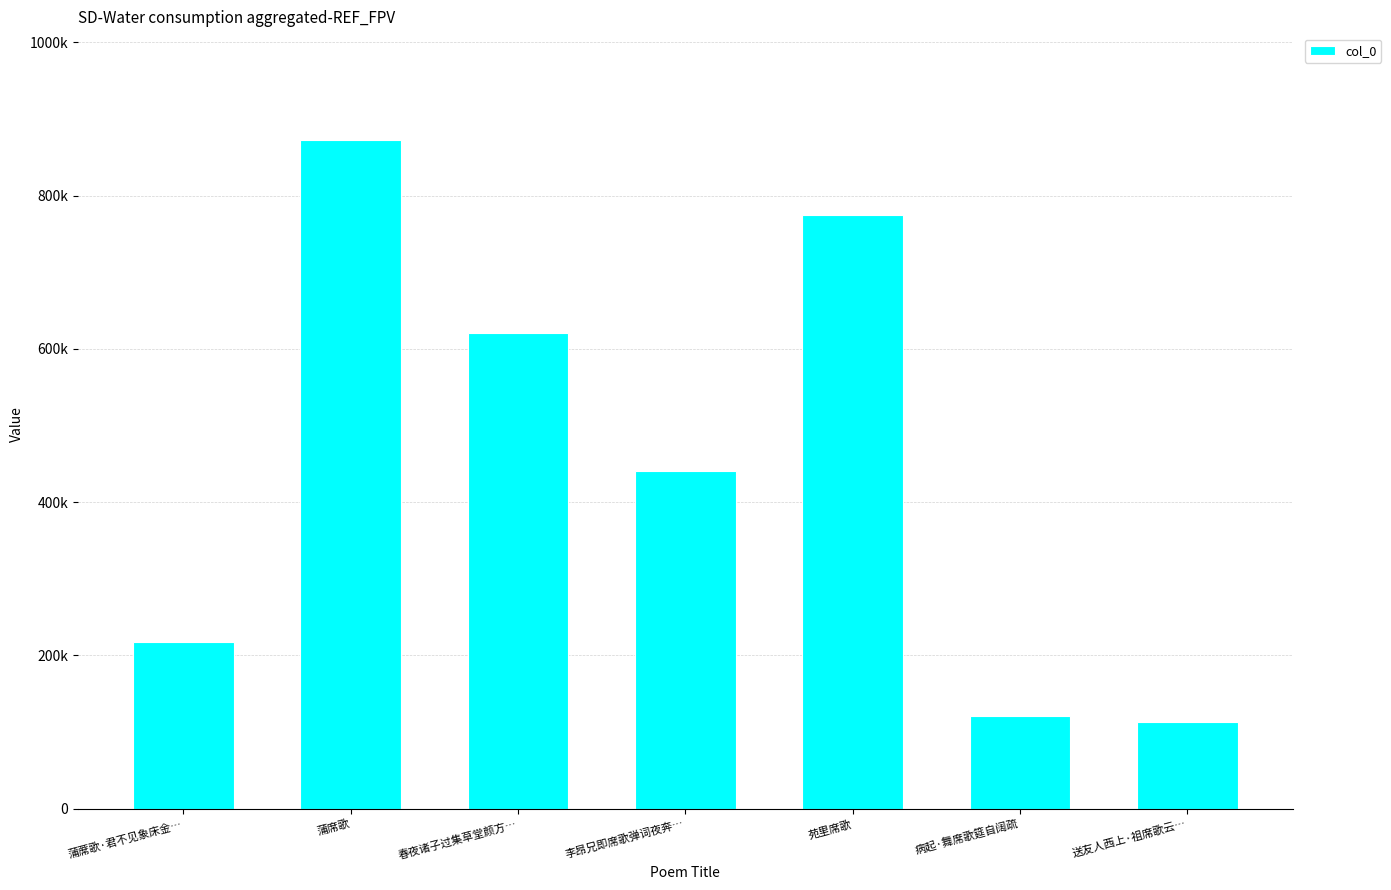

Reading right to left, what are all the values shown in this chart?

112970	120825	774550	440427	620927	872528	216898